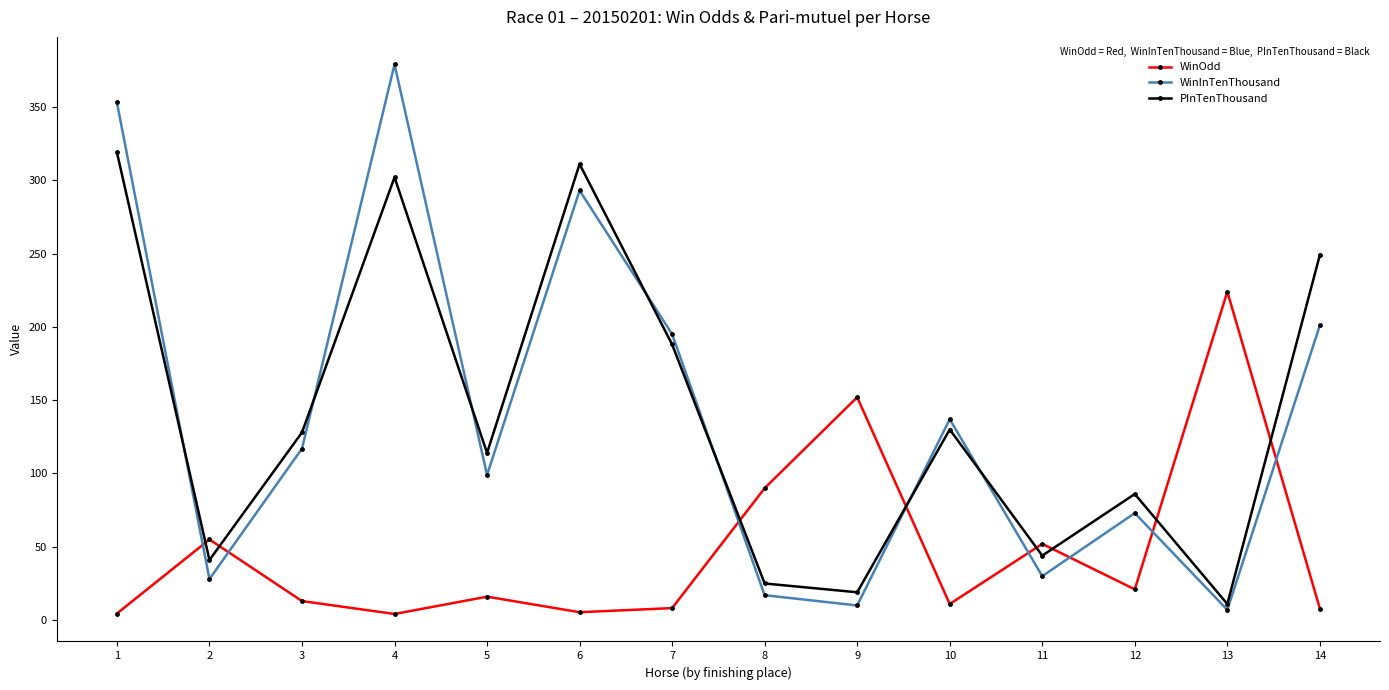

Is the value of PInTenThousand at 6 greater than the value of WinInTenThousand at 12?

Yes